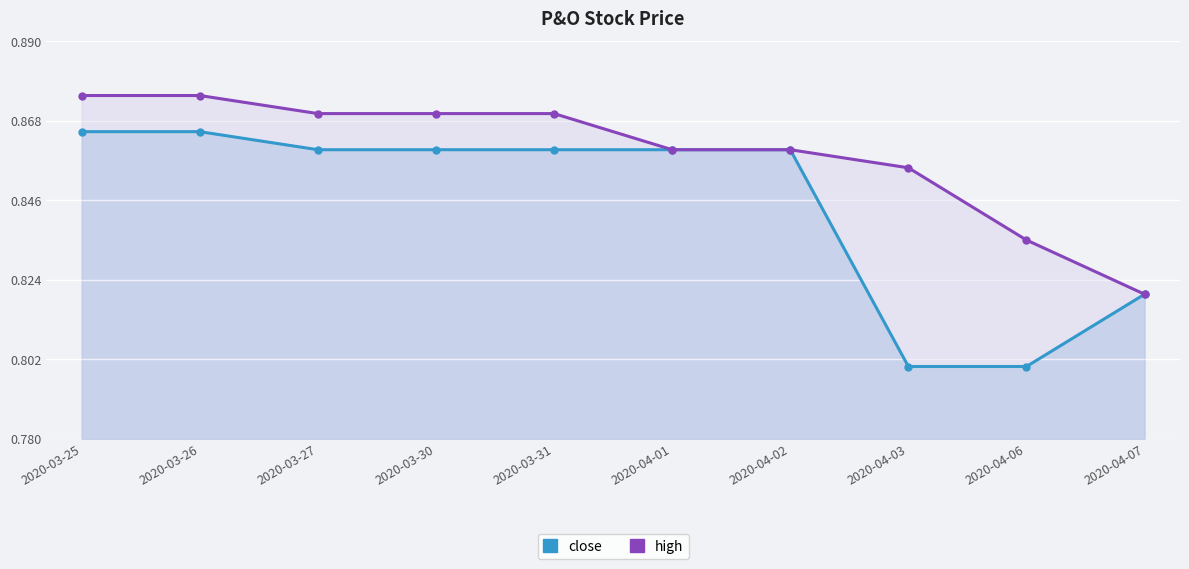

Which has a higher value, 2020-03-26 or 2020-04-07?

2020-03-26